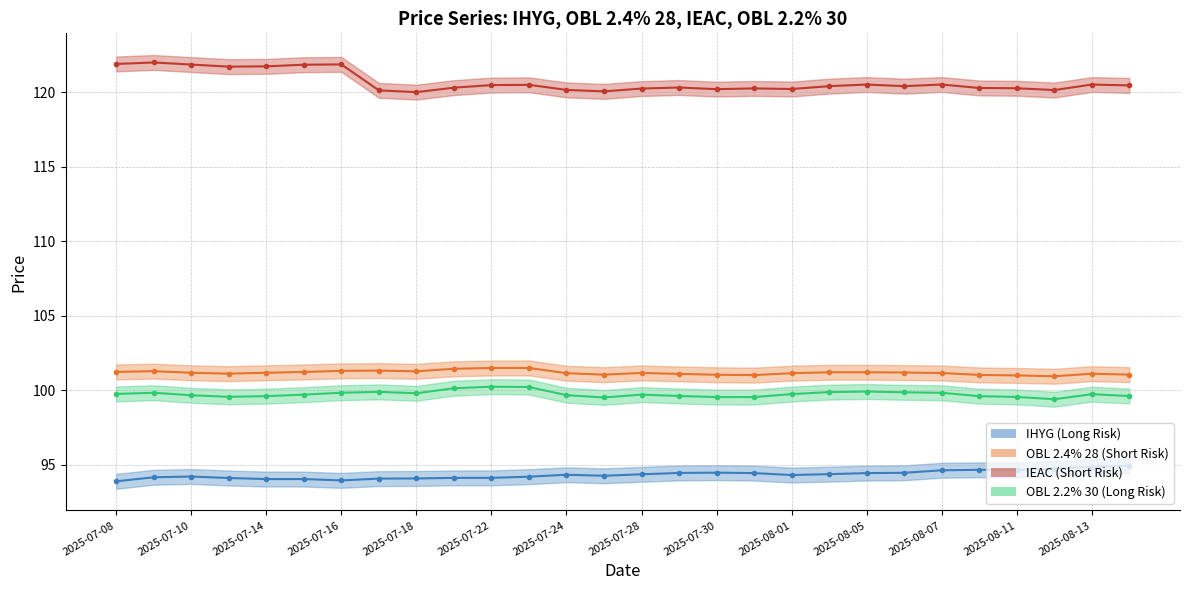

True or false: OBL 2.2% 30 (Long Risk) and IEAC (Short Risk) intersect in this chart.

False